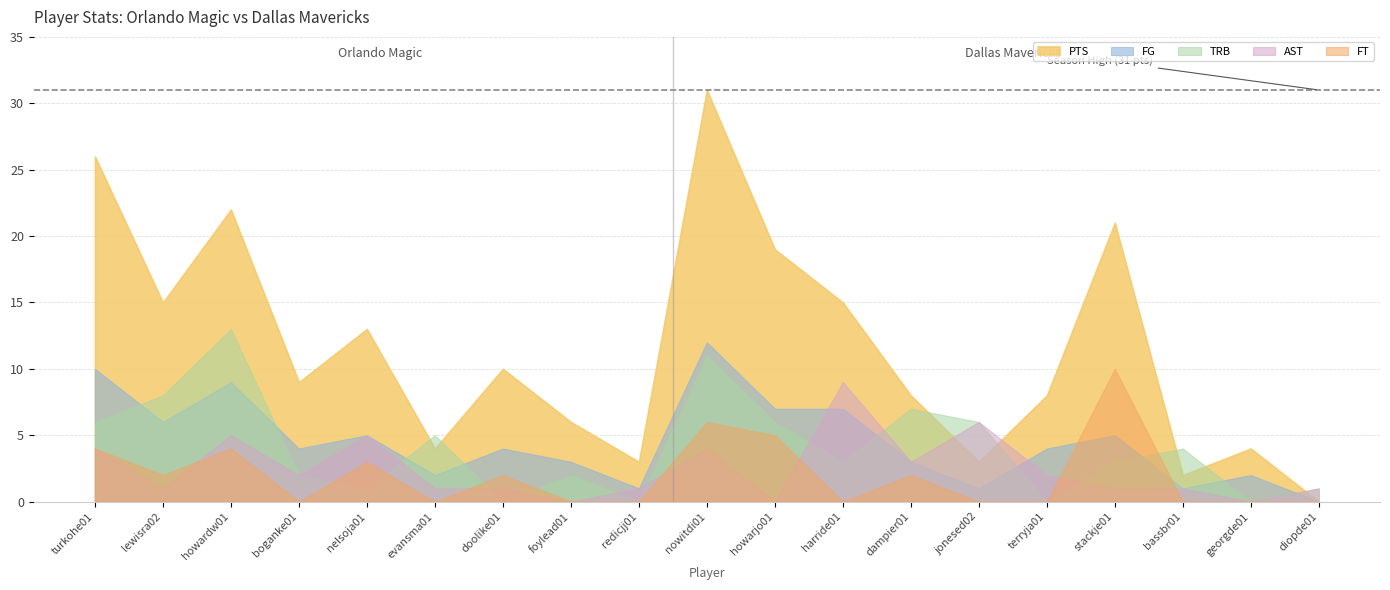

True or false: FT and PTS intersect in this chart.

False